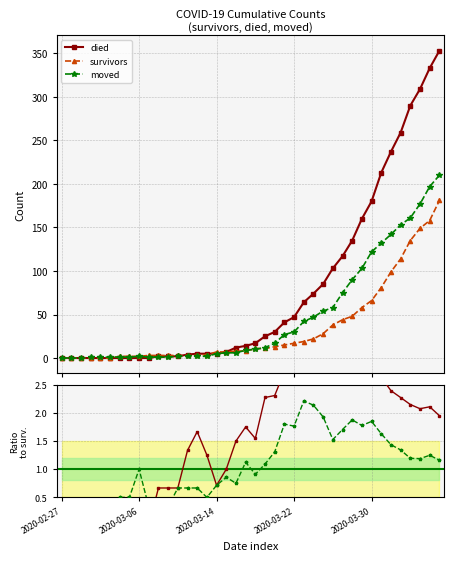

How many distinct data groups are displayed?

3